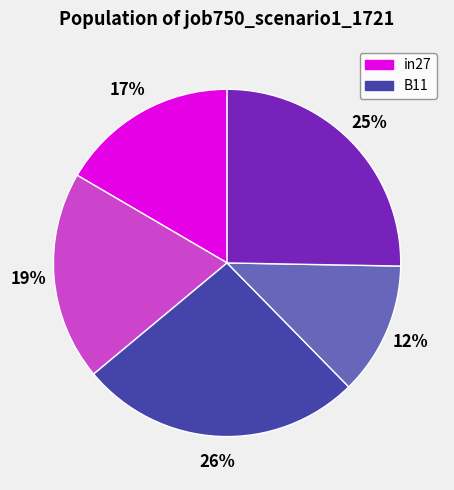

Does any single category account for the majority?

No